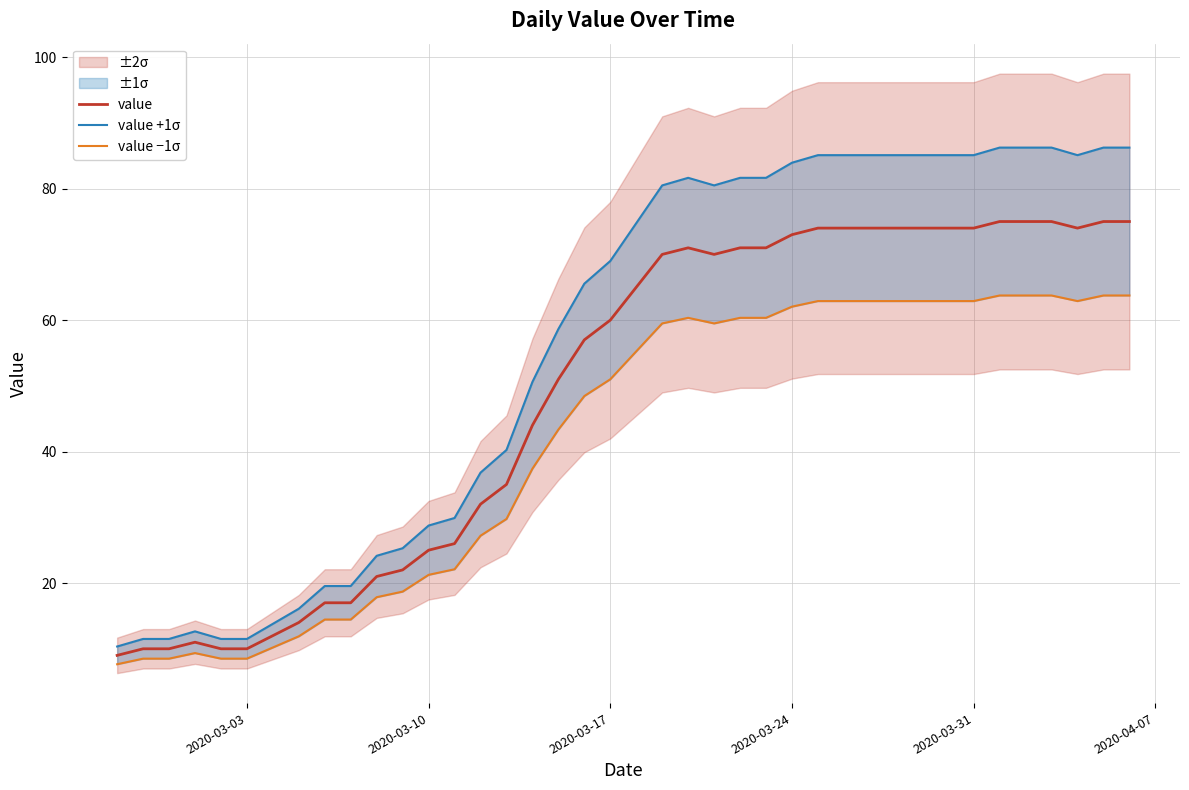

What is the maximum value for value?

75